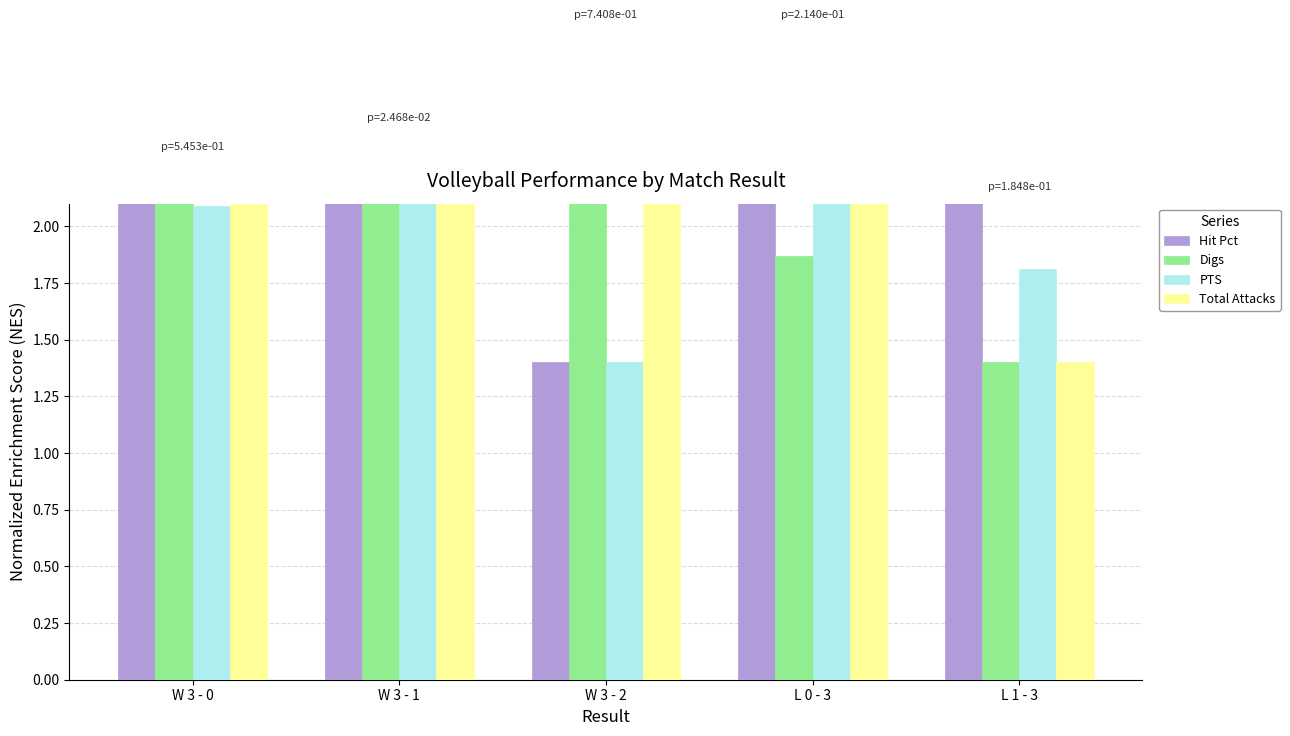

What is the sum of the Hit Pct values at L 1 - 3 and W 3 - 0?

4.5